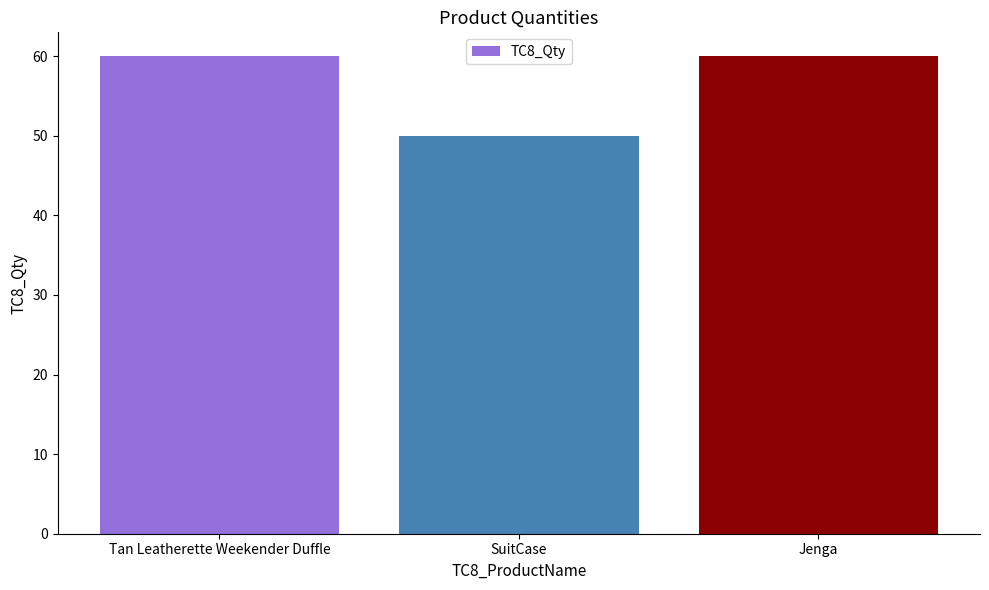

What is the greatest value displayed?

60